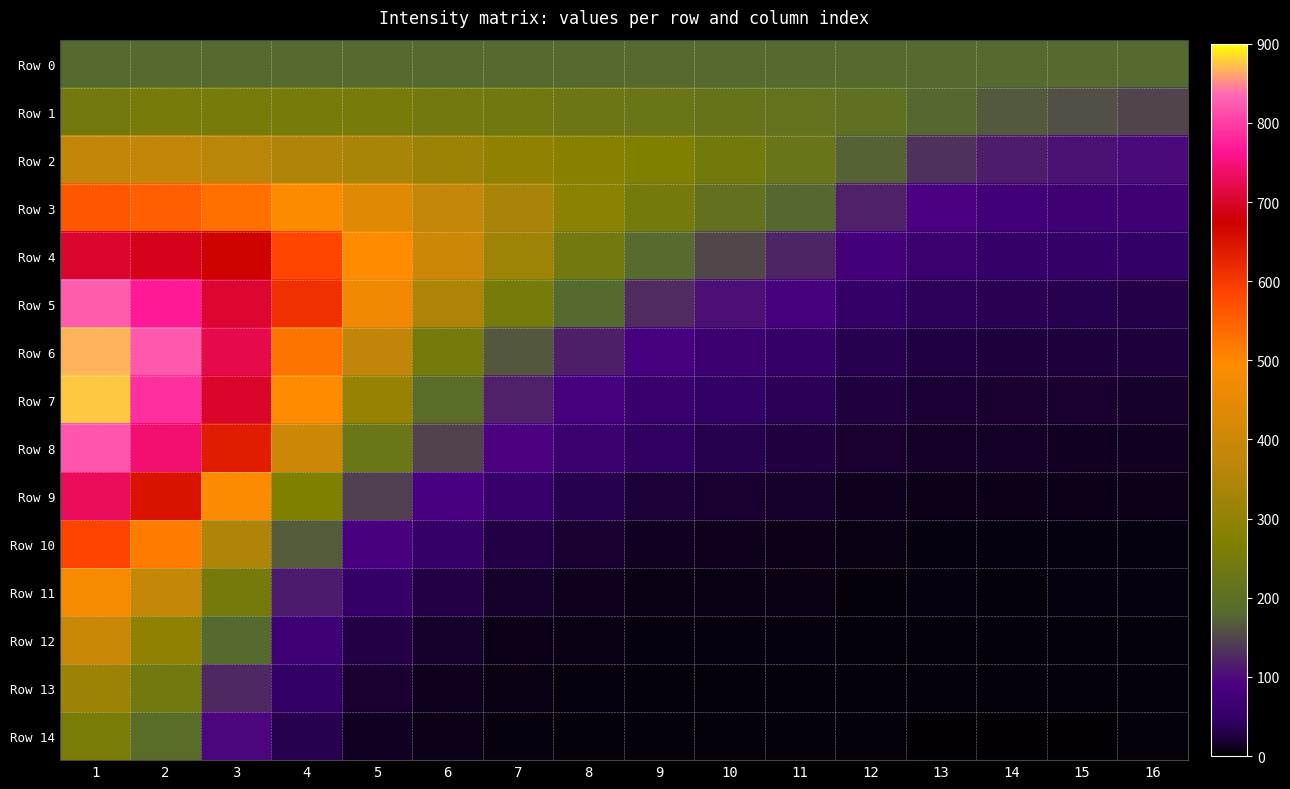

Which series has the largest range (max minus min)?

Row 7